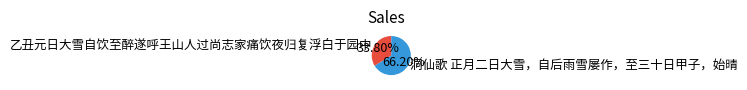

Approximately how many times larger is the value at 洞仙歌 正月二日大雪，自后雨雪屡作，至三十日甲子，始晴 compared to 乙丑元日大雪自饮至醉遂呼王山人过尚志家痛饮夜归复浮白于园中?

2.0